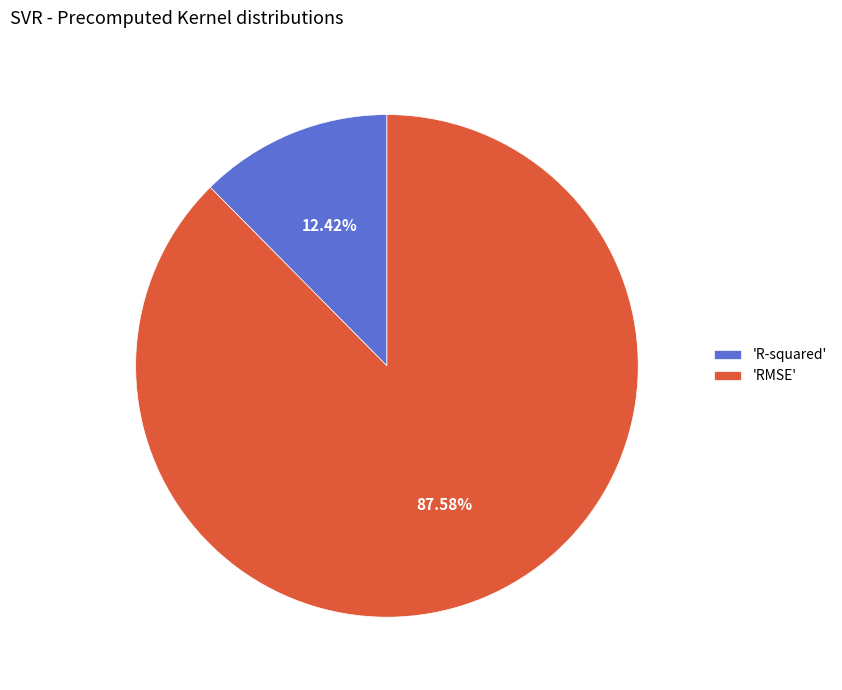

Which category has the biggest portion of the pie?

'RMSE'